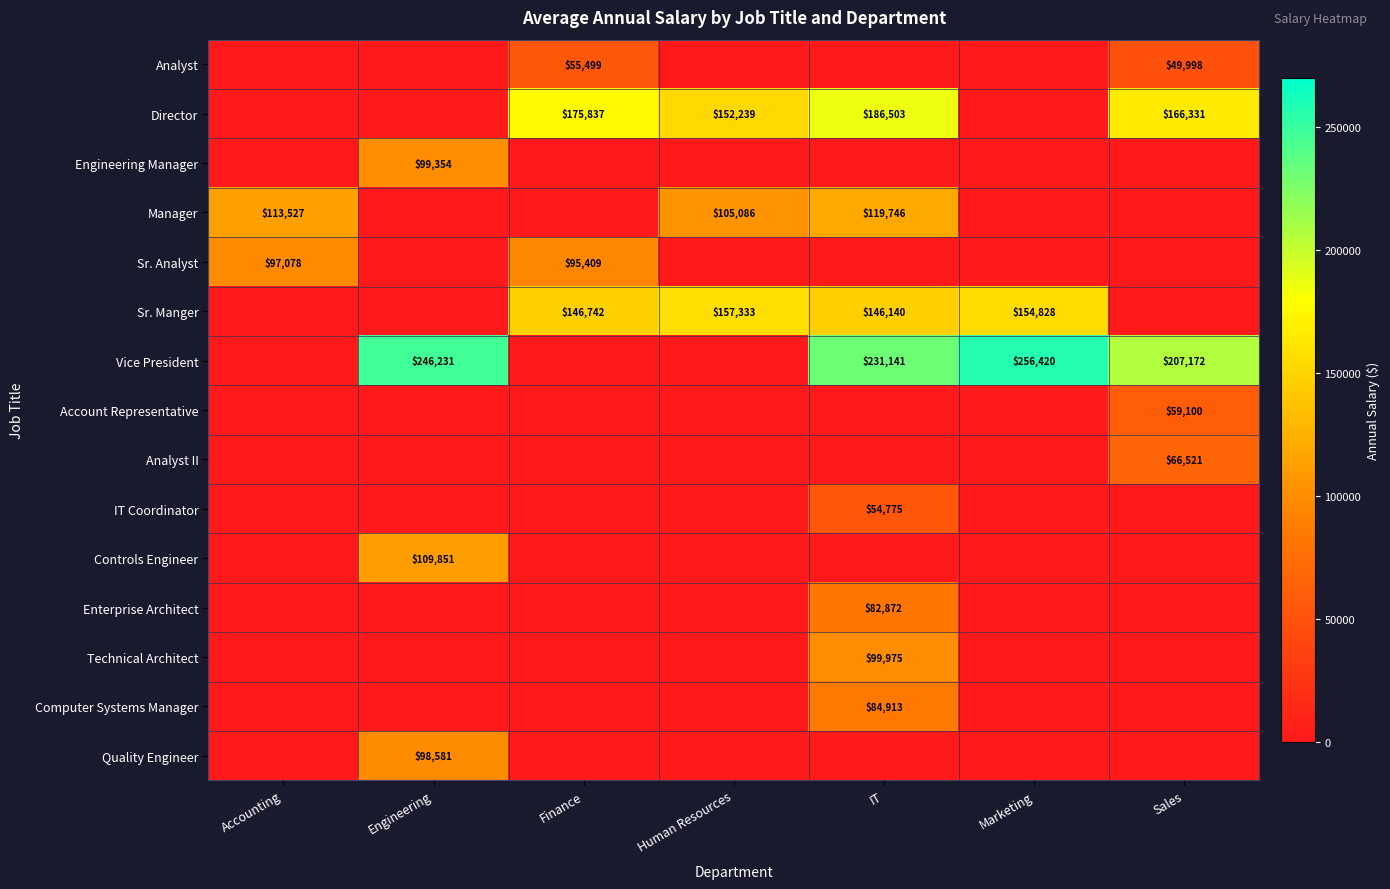

Between Accounting and Human Resources, which is larger?

Accounting